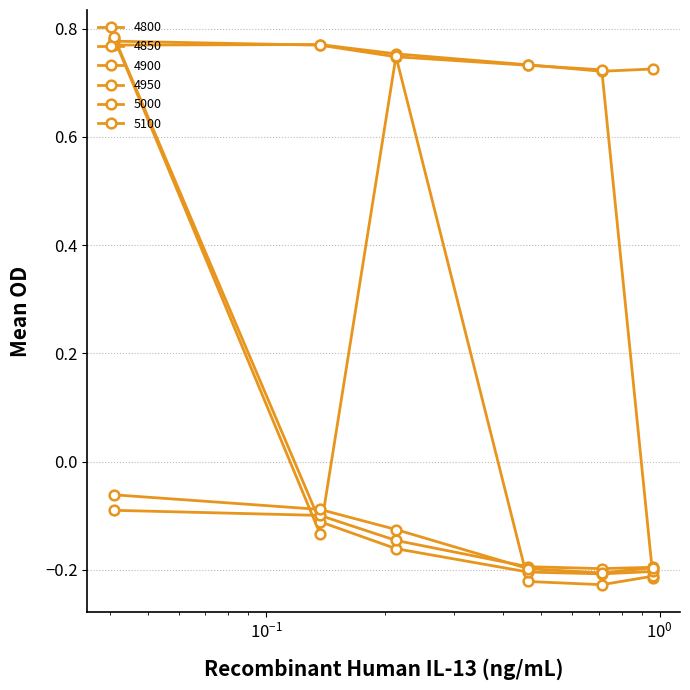

How many data points in 4950 are above 0?

1